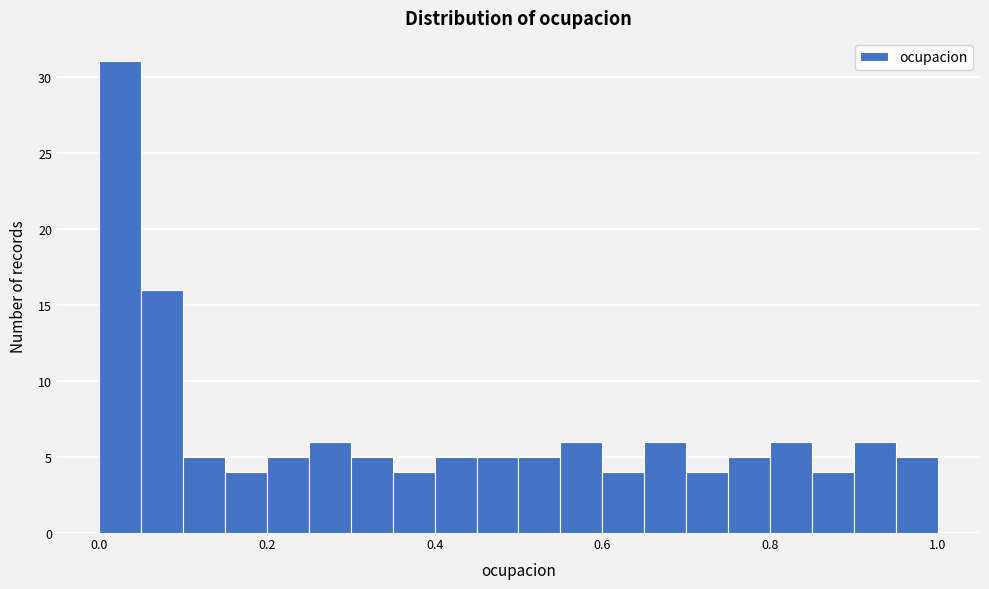

Around what value on the x-axis is the tallest bar? Give the approximate position of its centre, as read against the axis.

0.02